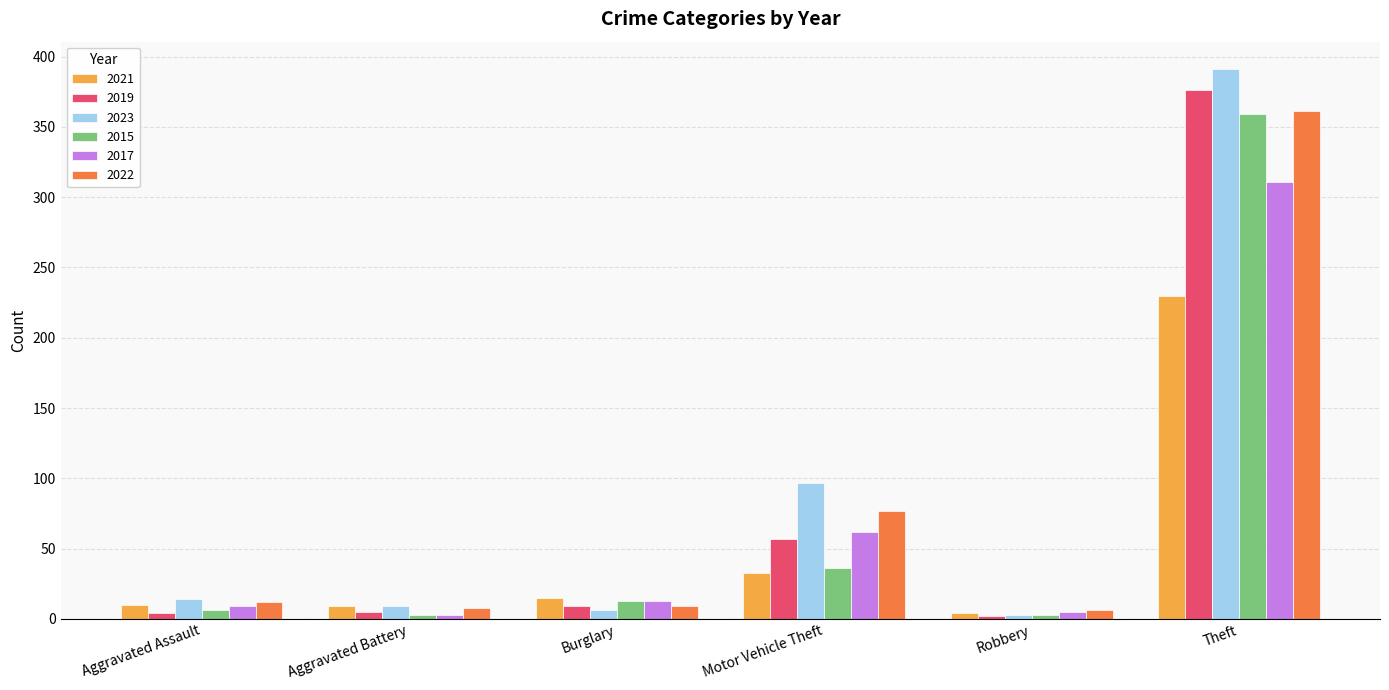

Which series has the largest range (max minus min)?

2023